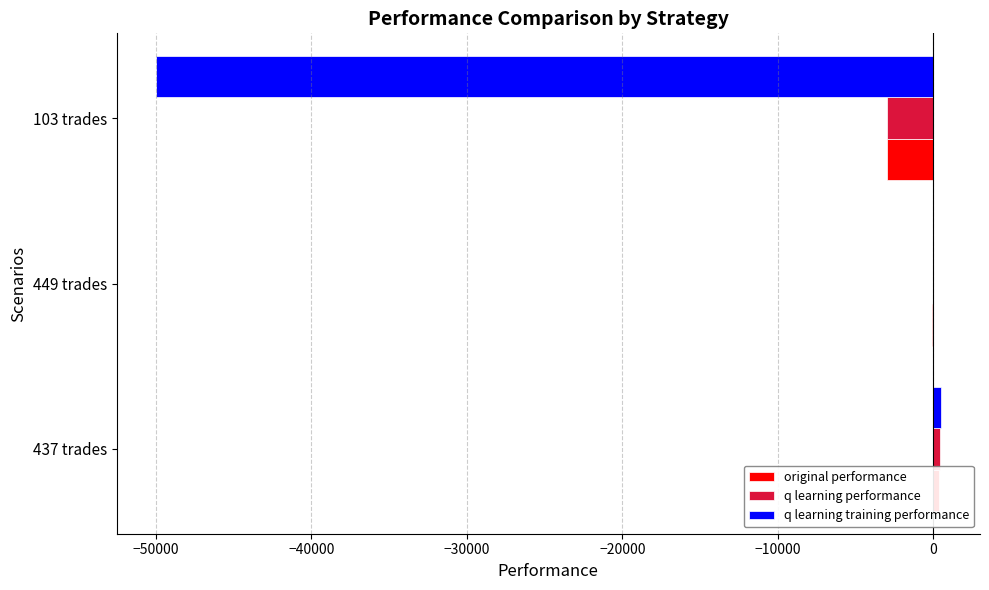

What are all the series names shown in the legend?

original performance, q learning performance, q learning training performance